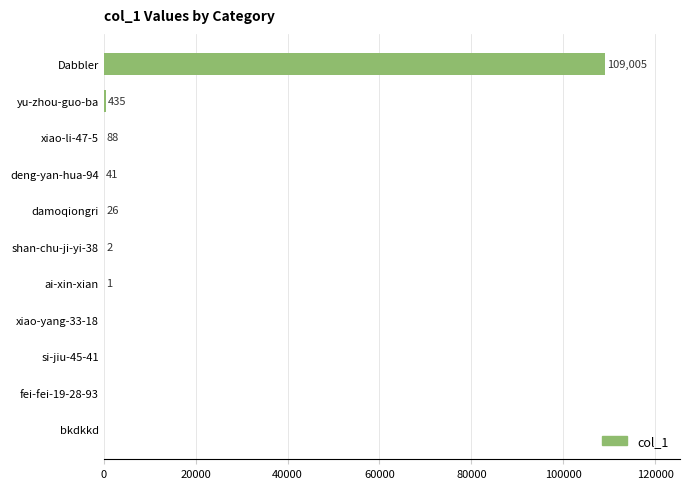

Which has a higher value, xiao-li-47-5 or si-jiu-45-41?

xiao-li-47-5